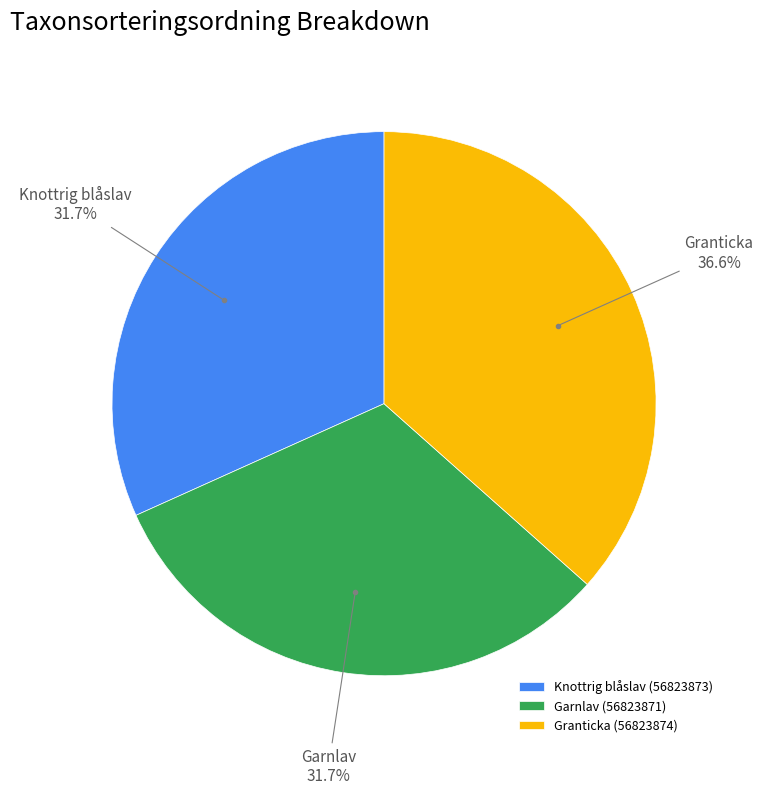

Approximately how many times larger is the value at Garnlav (56823871) compared to Granticka (56823874)?

0.9